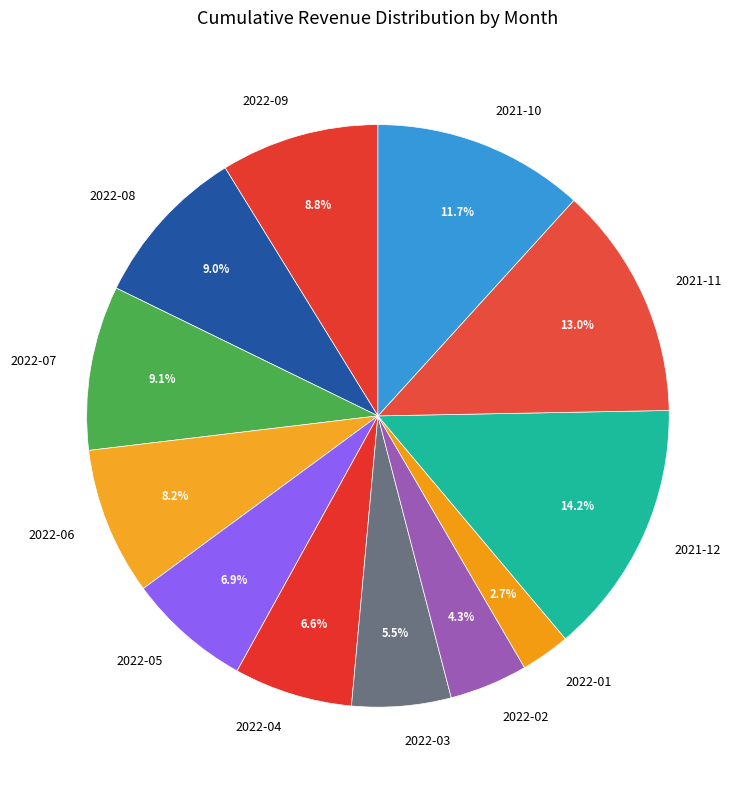

To the nearest percent, what is the combined percentage of 2022-05 and 2022-08?

16%